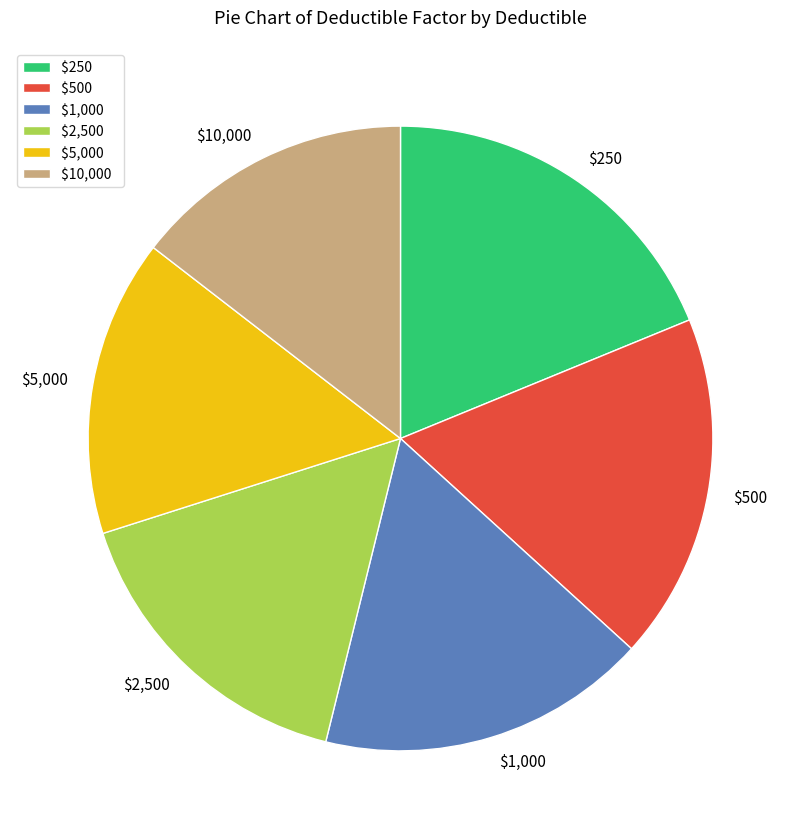

Rank the categories by value from highest to lowest.

$250, $500, $1,000, $2,500, $5,000, $10,000